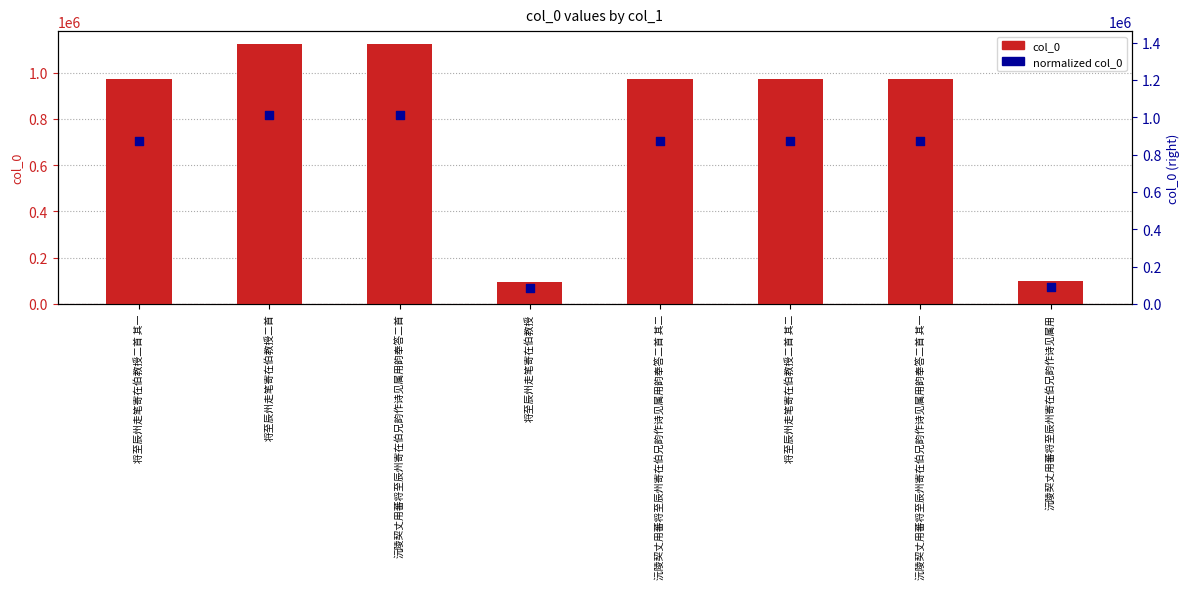

At how many categories does at least one series exceed 579731?

6